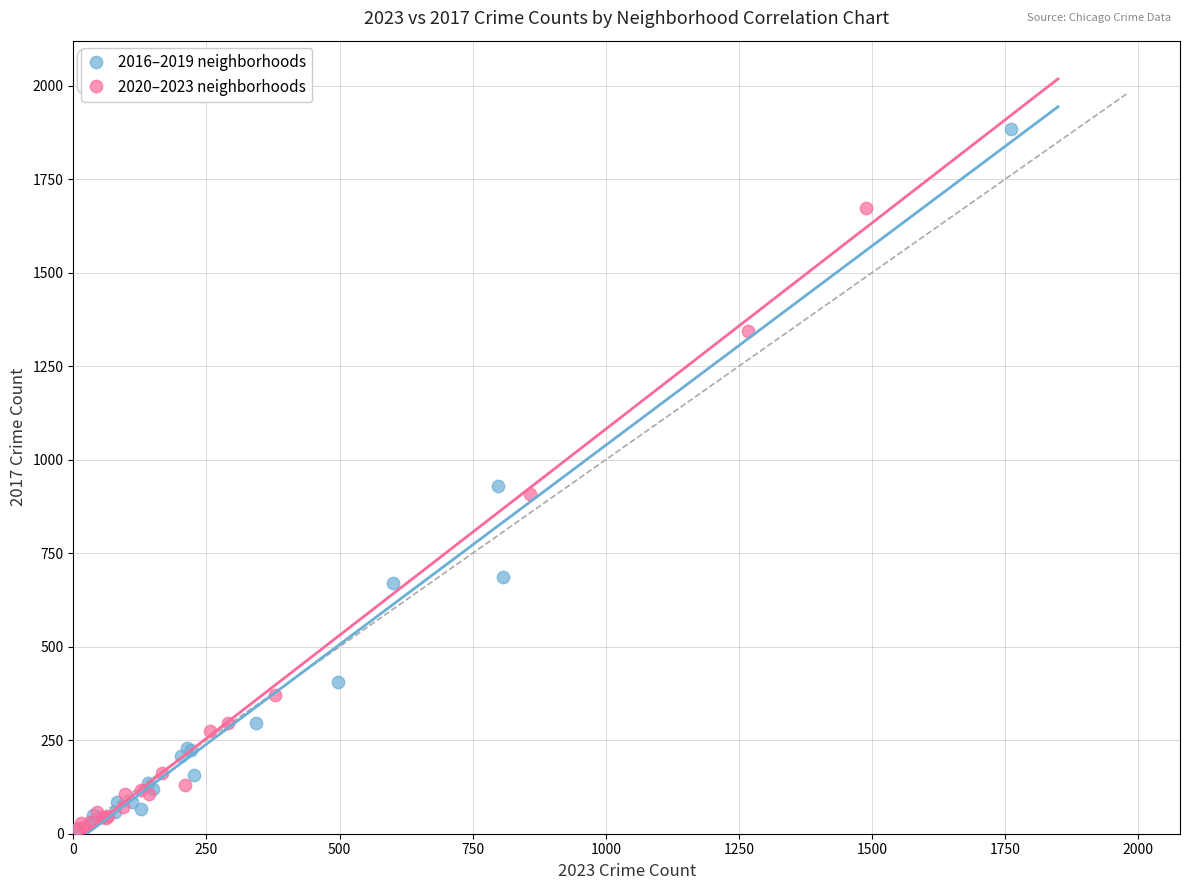

Which series reaches the maximum Y coordinate?

2016–2019 neighborhoods